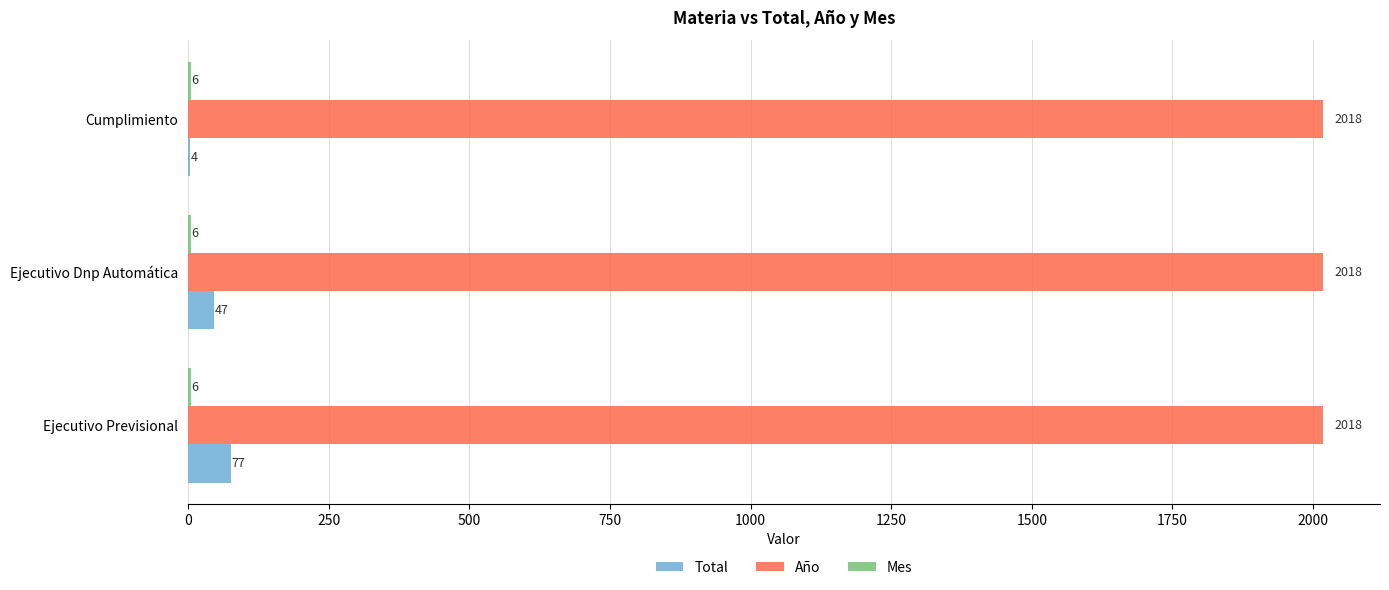

The Total series shows 47 at Ejecutivo Dnp Automática. True or false?

True